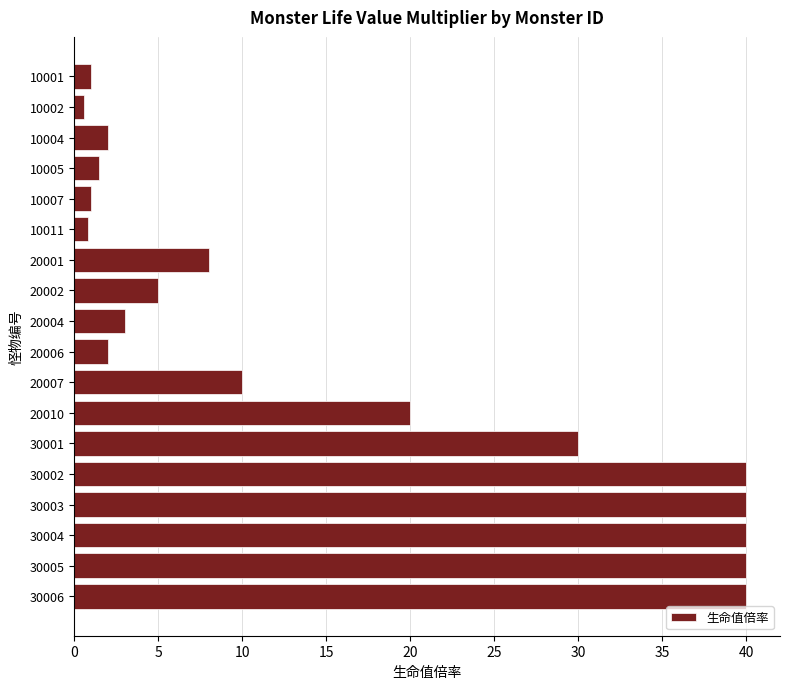

What is the maximum value shown in the chart?

40.0